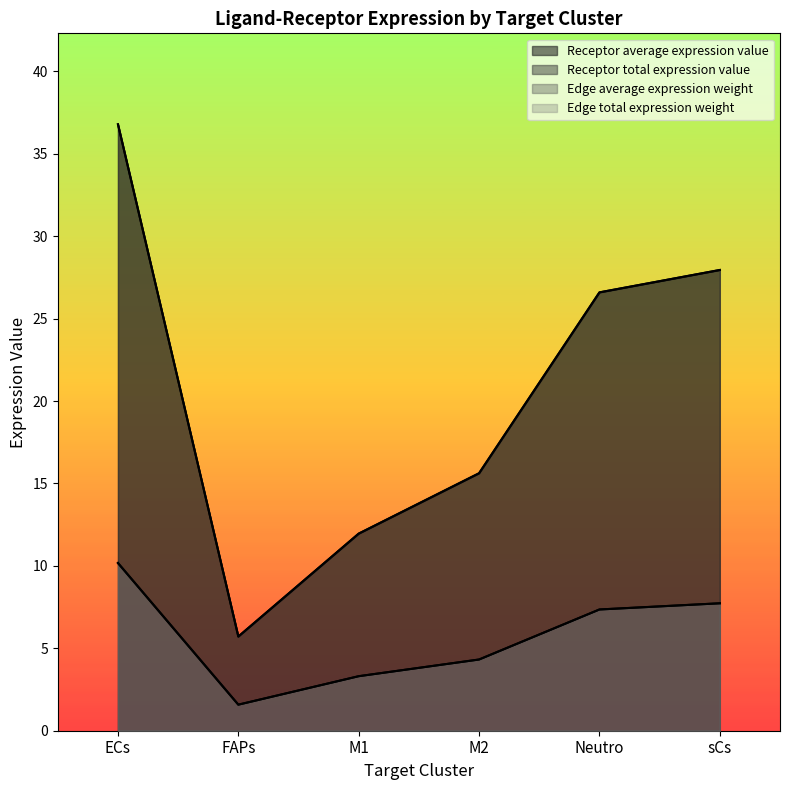

What are all the series names shown in the legend?

Receptor average expression value, Receptor total expression value, Edge average expression weight, Edge total expression weight